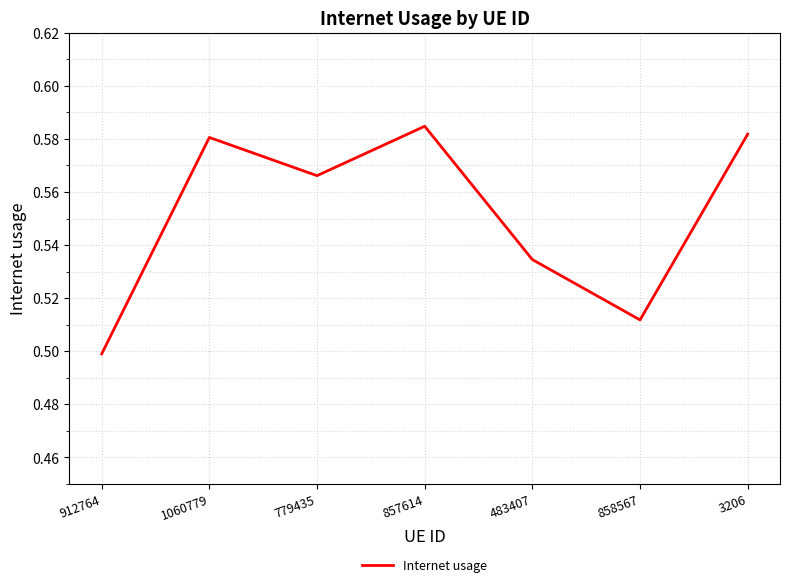

Between 483407 and 858567, which is larger?

483407